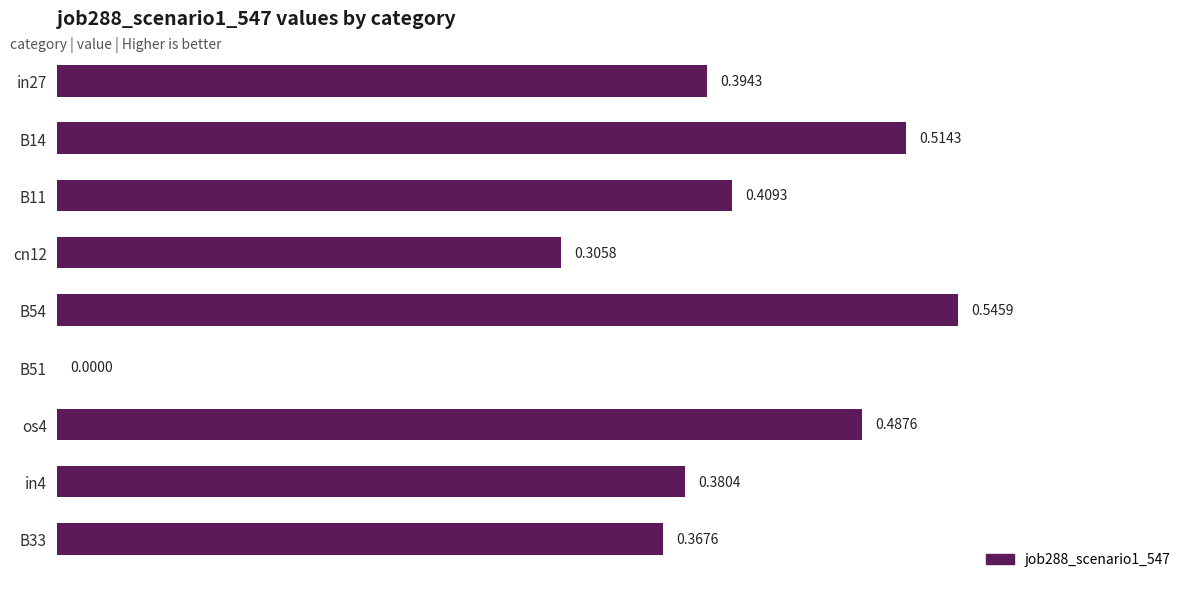

Between B54 and in27, which is larger?

B54